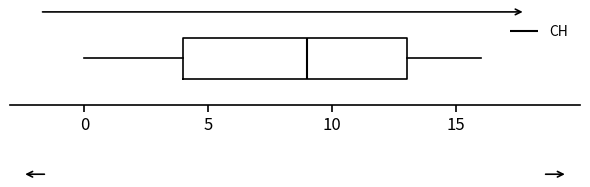

Read this box plot against the x-axis: the position of the median line, the range covered by the box, and the ends of both whiskers. The values are not printed on the chart, so give them approximately, as read against the axis.

median 9, box 4 to 13, whiskers 0 to 16